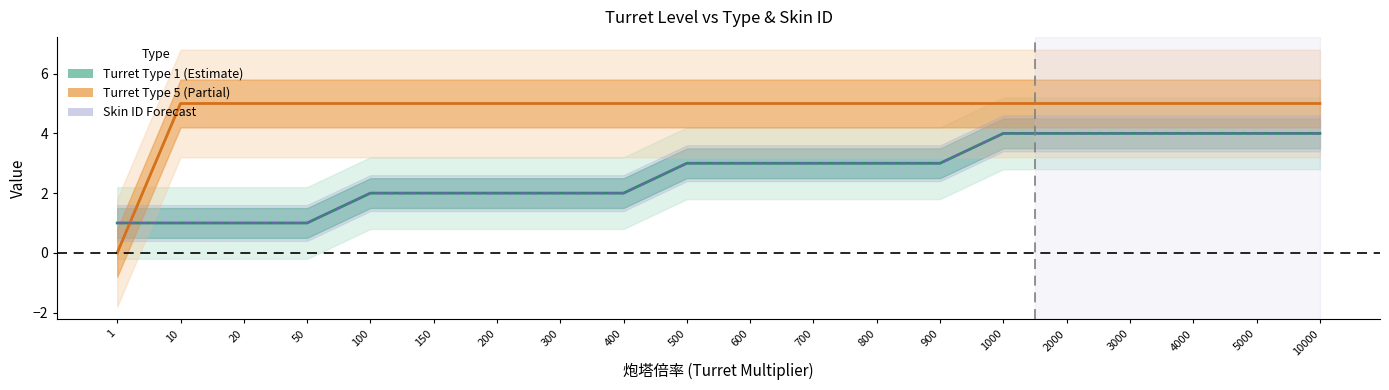

Between which two adjacent categories do Turret Type 5 and Skin ID (Type 1) first intersect?

1 and 10